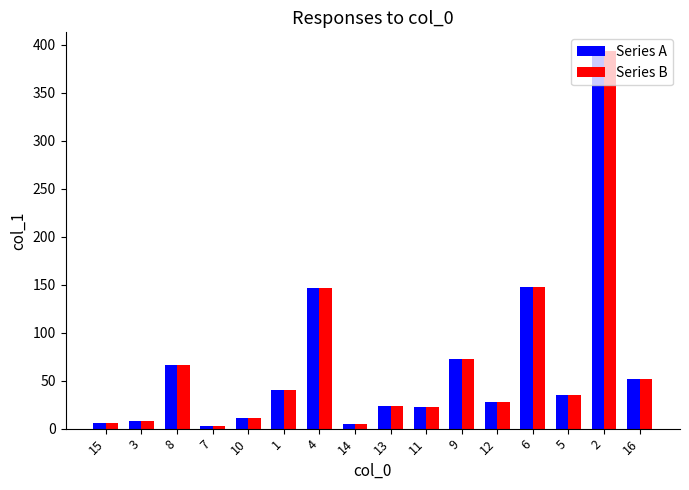

What is the maximum value shown in the chart?

393.3